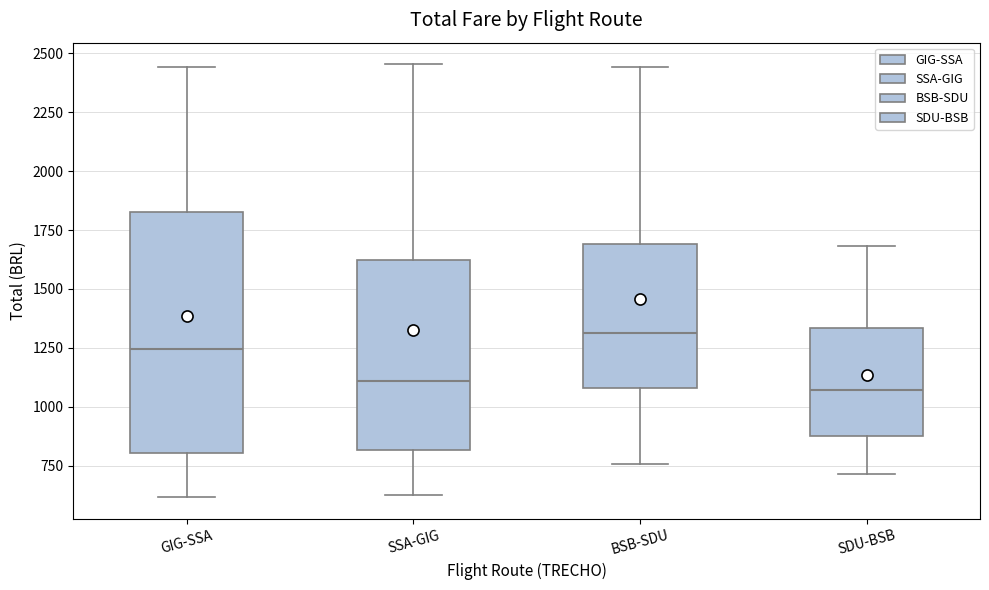

Which box is the tallest, from its lower edge to its upper edge?

GIG-SSA